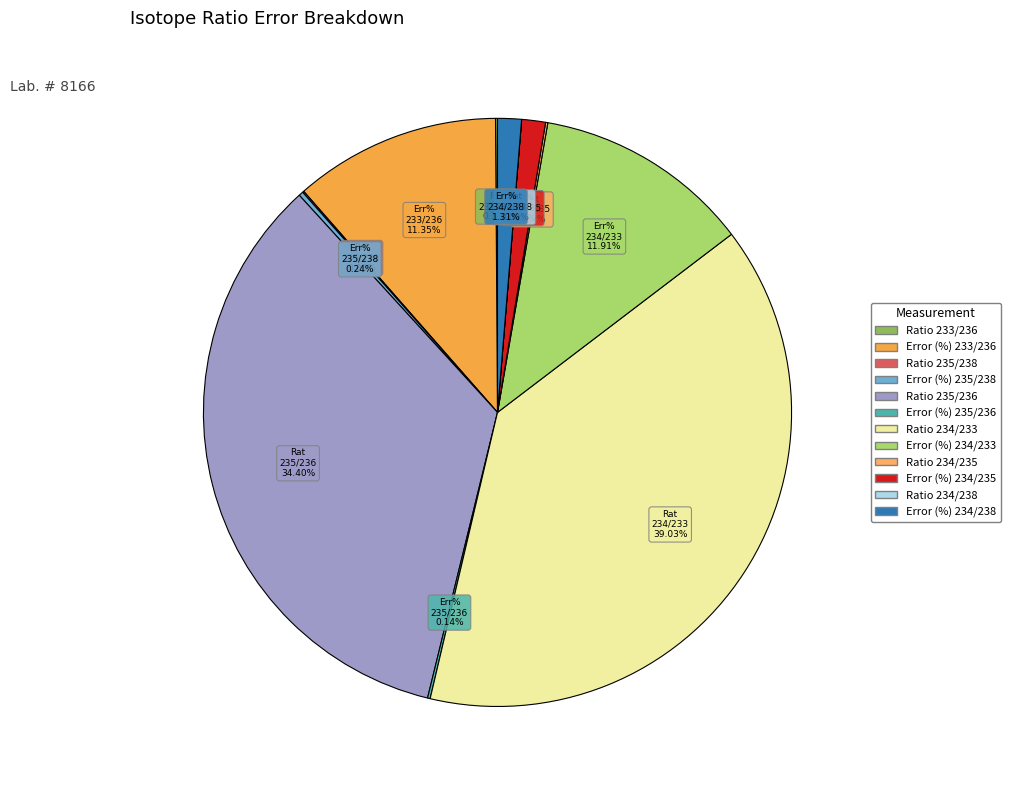

Is there a majority slice in this chart?

No